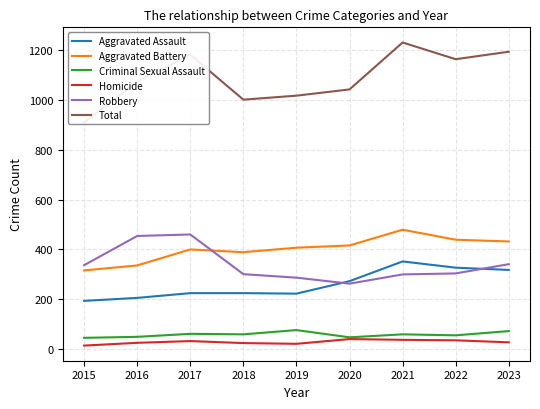

Reading right to left, list all the values displayed in this chart.

Aggravated Assault: 2023=318	2022=327	2021=352	2020=273	2019=223	2018=225	2017=225	2016=206	2015=194
Aggravated Battery: 2023=432	2022=439	2021=479	2020=416	2019=407	2018=389	2017=400	2016=336	2015=316
Criminal Sexual Assault: 2023=73	2022=56	2021=60	2020=48	2019=77	2018=60	2017=62	2016=50	2015=46
Homicide: 2023=28	2022=36	2021=38	2020=41	2019=22	2018=25	2017=33	2016=26	2015=15
Robbery: 2023=341	2022=304	2021=300	2020=263	2019=287	2018=301	2017=460	2016=454	2015=337
Total: 2023=1192	2022=1162	2021=1229	2020=1041	2019=1016	2018=1000	2017=1180	2016=1072	2015=908